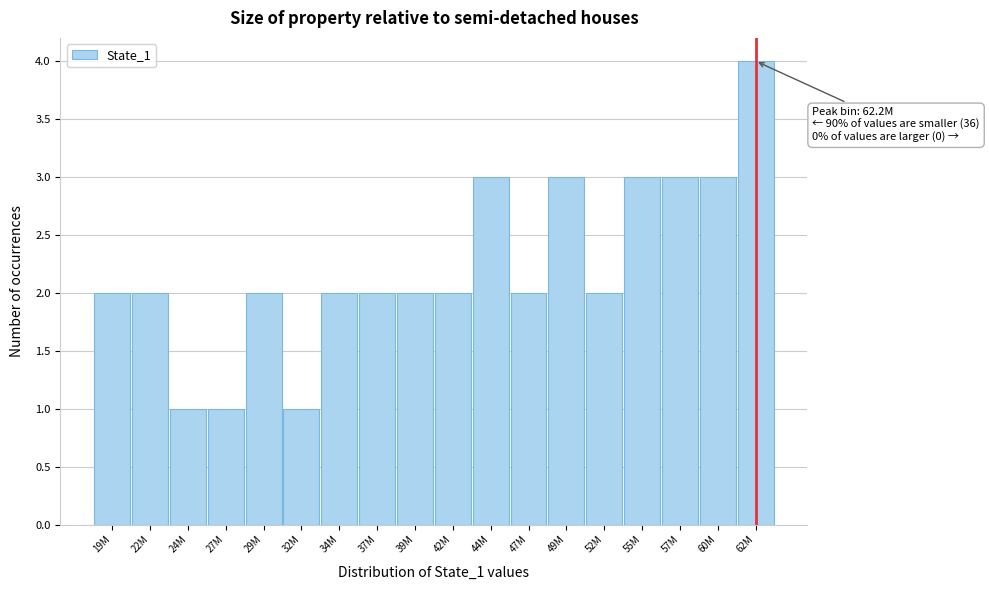

Reading left to right, list all the values displayed in this chart.

2	2	1	1	2	1	2	2	2	2	3	2	3	2	3	3	3	4